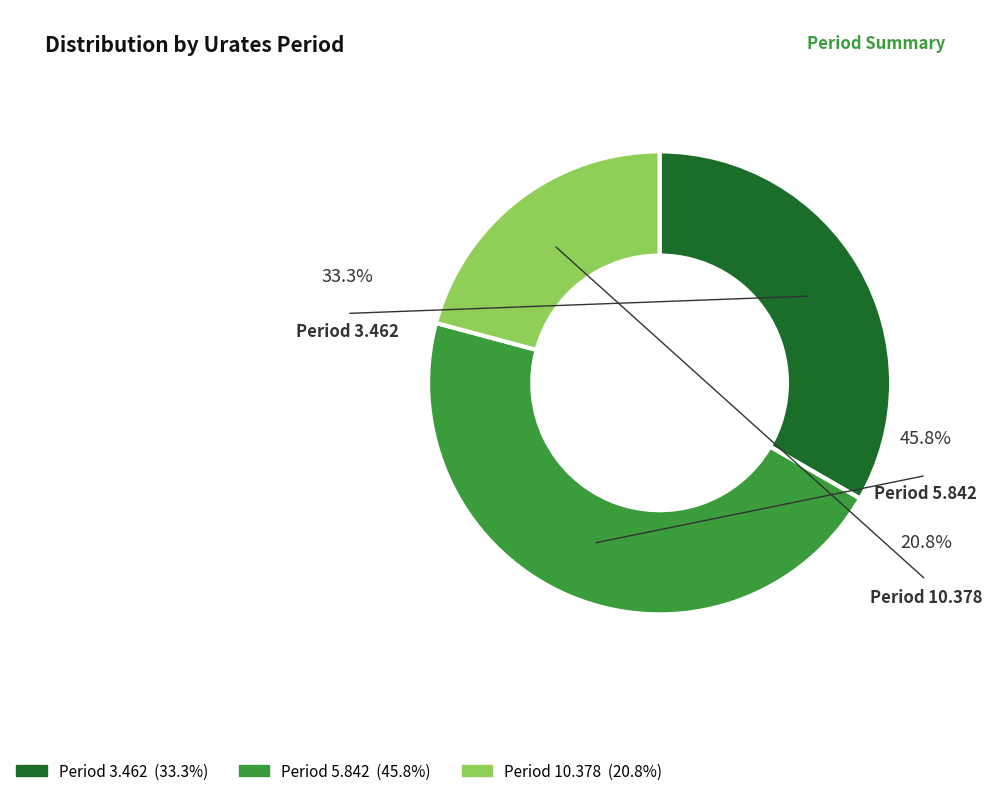

The 3.462 slice represents 21% of the pie. True or false?

False